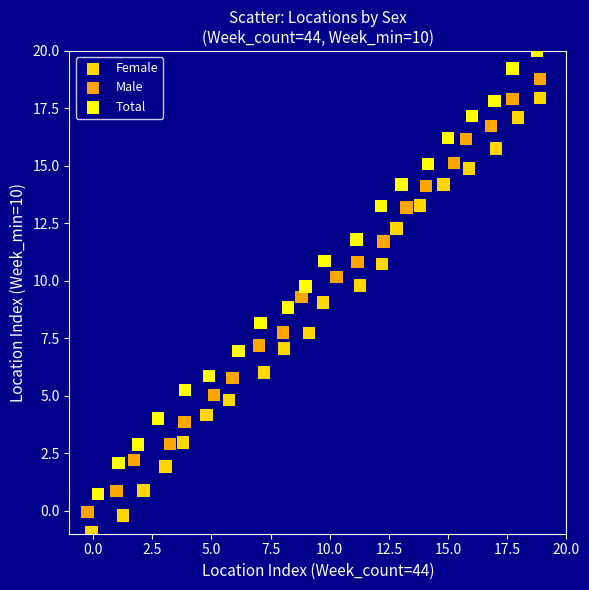

Which series has the largest Y range (max minus min)?

Total